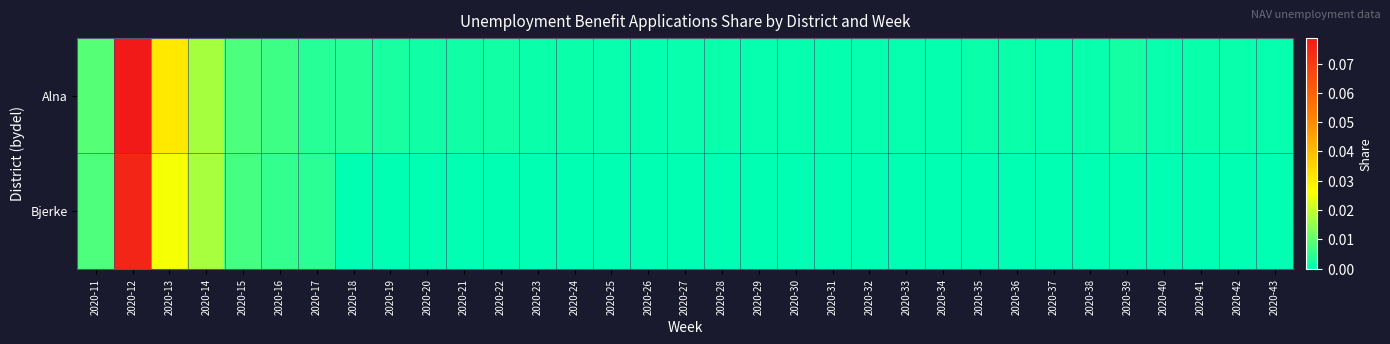

Reading left to right, extract all data points from this chart.

Alna: 2020-11=0.0	2020-12=0.1	2020-13=0.0	2020-14=0.0	2020-15=0.0	2020-16=0.0	2020-17=0.0	2020-18=0.0	2020-19=0.0	2020-20=0.0	2020-21=0.0	2020-22=0.0	2020-23=0.0	2020-24=0.0	2020-25=0.0	2020-26=0.0	2020-27=0.0	2020-28=0.0	2020-29=0.0	2020-30=0.0	2020-31=0.0	2020-32=0.0	2020-33=0.0	2020-34=0.0	2020-35=0.0	2020-36=0.0	2020-37=0.0	2020-38=0.0	2020-39=0.0	2020-40=0.0	2020-41=0.0	2020-42=0.0	2020-43=0.0
Bjerke: 2020-11=0.0	2020-12=0.1	2020-13=0.0	2020-14=0.0	2020-15=0.0	2020-16=0.0	2020-17=0.0	2020-18=0.0	2020-19=0.0	2020-20=0.0	2020-21=0.0	2020-22=0.0	2020-23=0.0	2020-24=0.0	2020-25=0.0	2020-26=0.0	2020-27=0.0	2020-28=0.0	2020-29=0.0	2020-30=0.0	2020-31=0.0	2020-32=0.0	2020-33=0.0	2020-34=0.0	2020-35=0.0	2020-36=0.0	2020-37=0.0	2020-38=0.0	2020-39=0.0	2020-40=0.0	2020-41=0.0	2020-42=0.0	2020-43=0.0